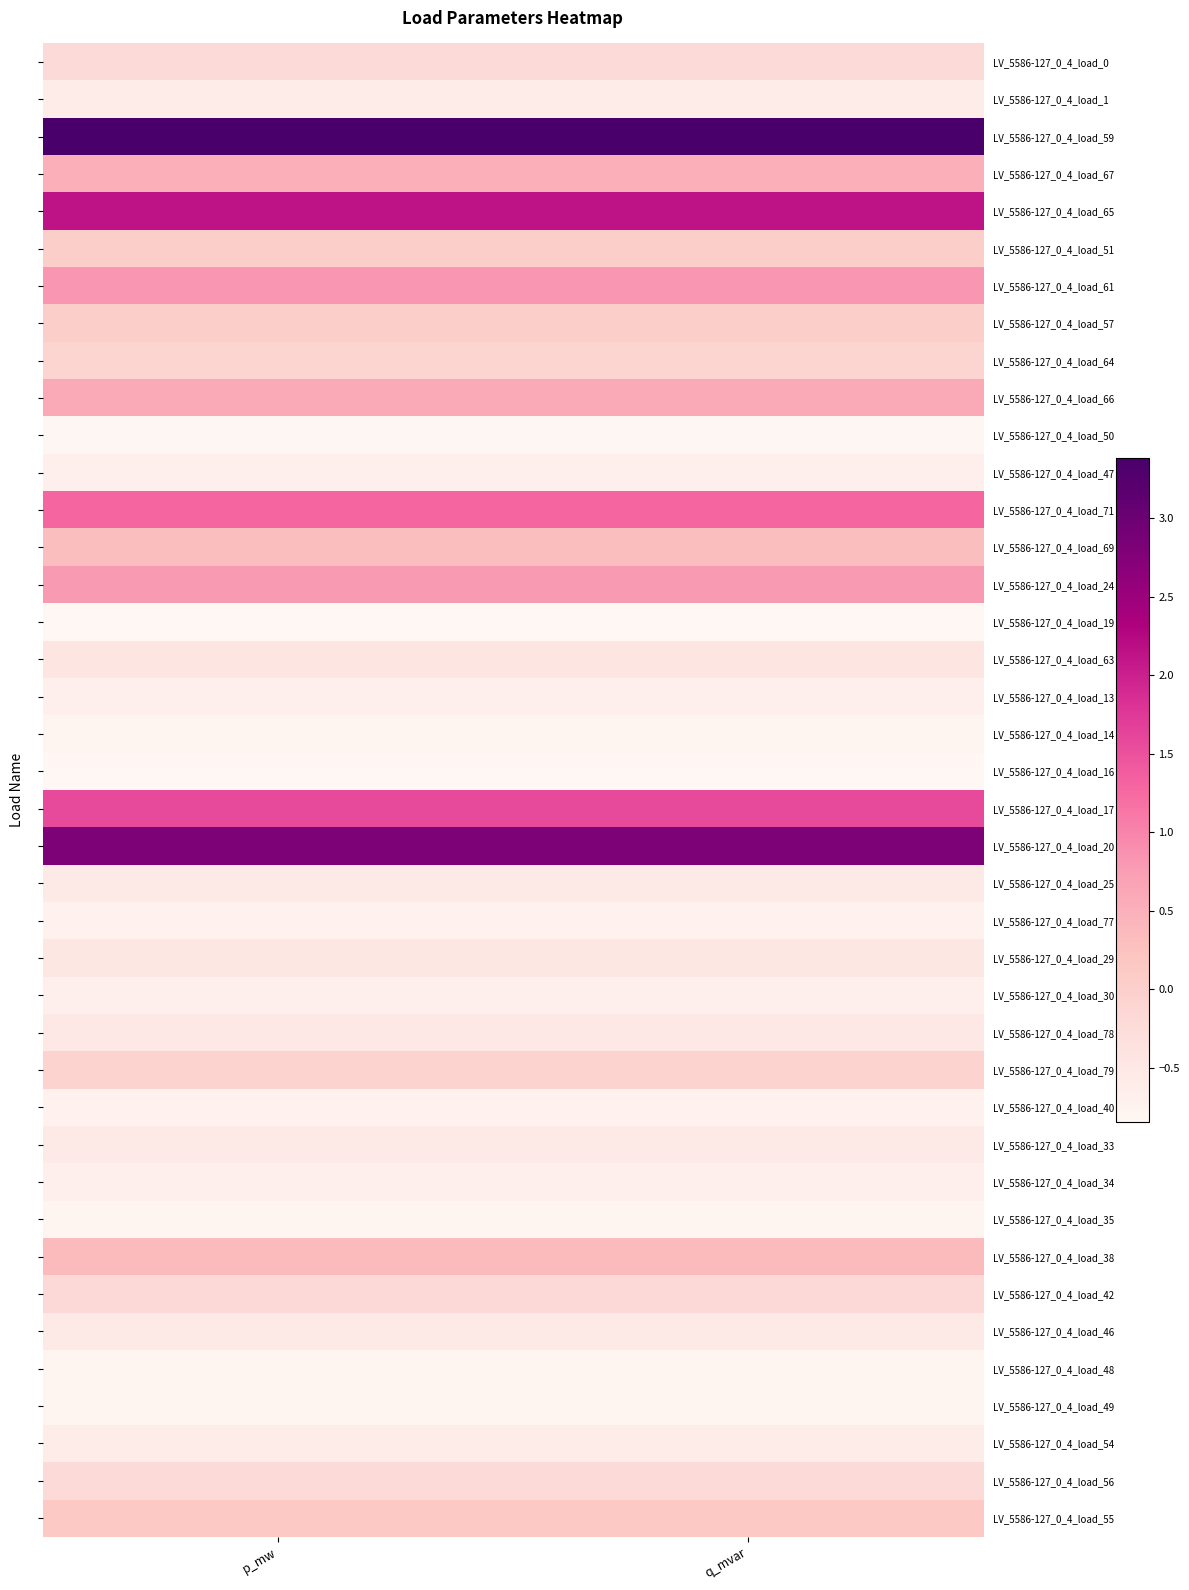

Which has a higher value, p_mw or q_mvar?

q_mvar